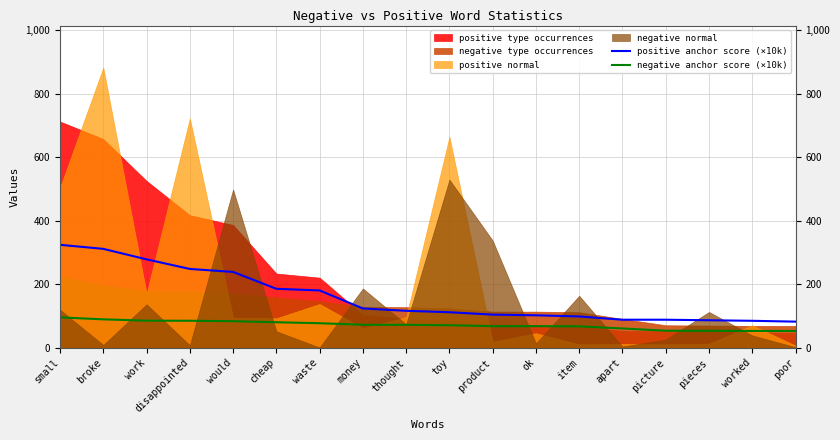

True or false: positive anchor score (×10k) and negative anchor score (×10k) cross at least once.

False